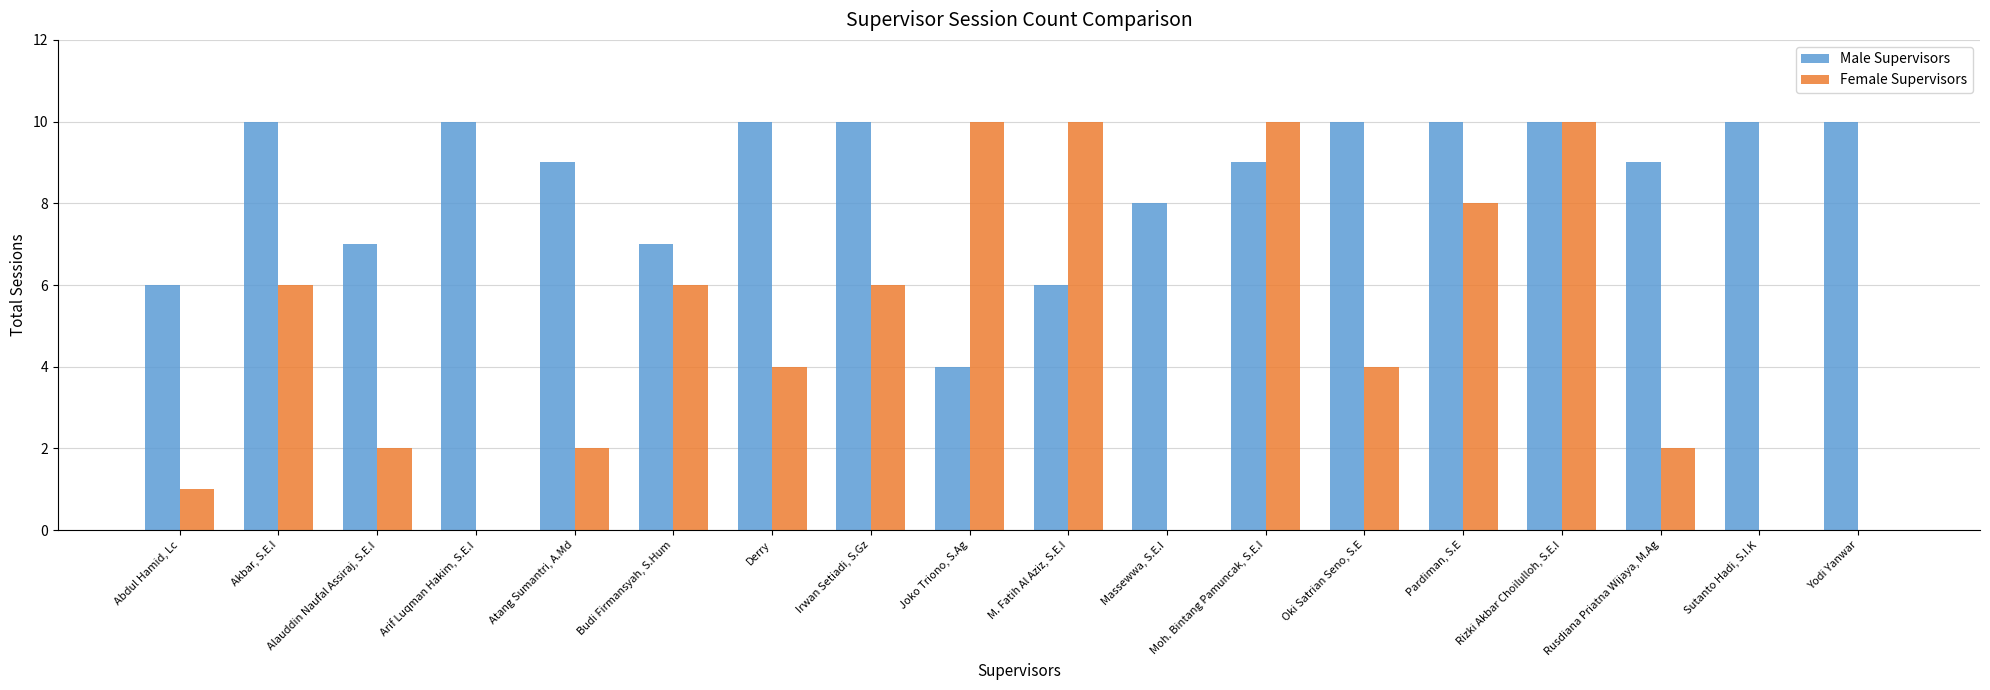

Which series changed the most between Atang Sumantri, A.Md and Oki Satrian Seno, S.E?

Female Supervisors